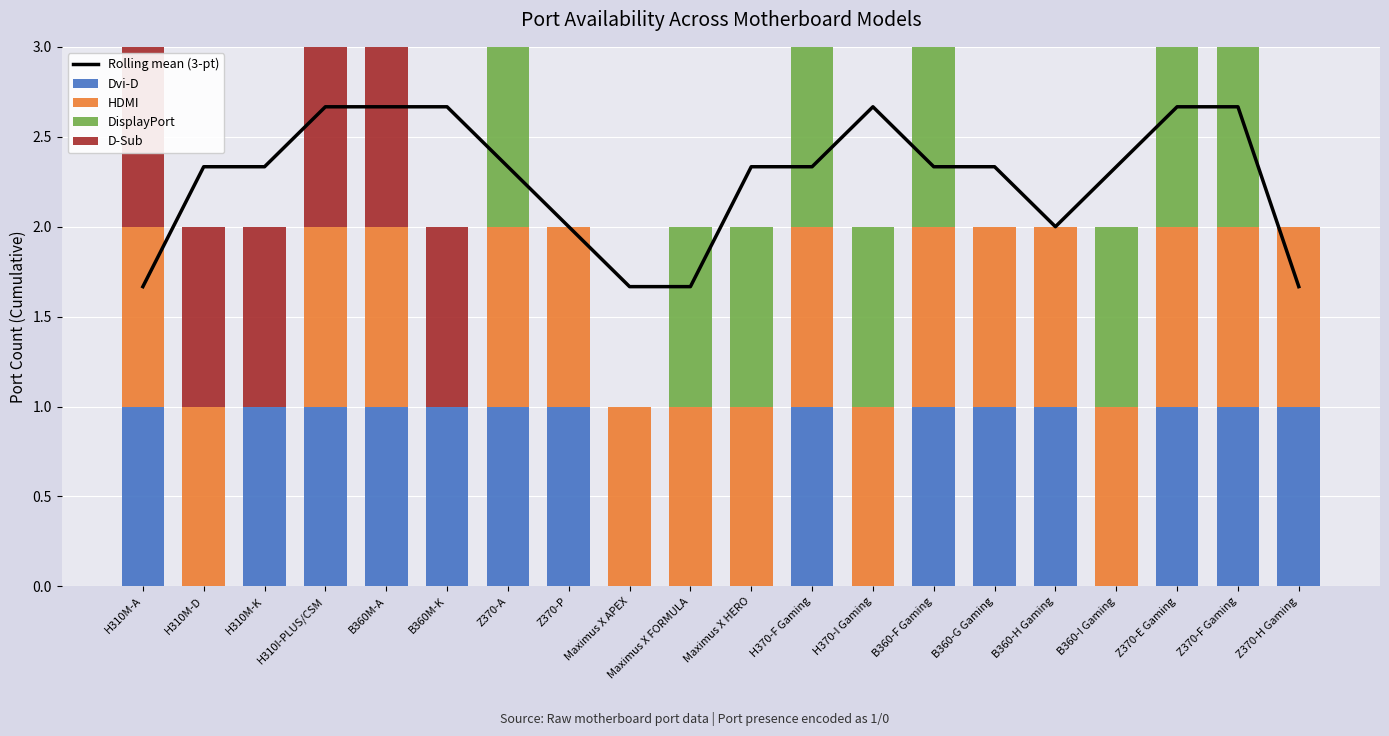

Reading left to right, transcribe all the data shown in this chart.

Rolling mean (3-pt): 1.7	2.3	2.3	2.7	2.7	2.7	2.3	2.0	1.7	1.7	2.3	2.3	2.7	2.3	2.3	2.0	2.3	2.7	2.7	1.7
Dvi-D: 1.0	0.0	1.0	1.0	1.0	1.0	1.0	1.0	0.0	0.0	0.0	1.0	0.0	1.0	1.0	1.0	0.0	1.0	1.0	1.0
HDMI: 1.0	1.0	0.0	1.0	1.0	0.0	1.0	1.0	1.0	1.0	1.0	1.0	1.0	1.0	1.0	1.0	1.0	1.0	1.0	1.0
DisplayPort: 0.0	0.0	0.0	0.0	0.0	0.0	1.0	0.0	0.0	1.0	1.0	1.0	1.0	1.0	0.0	0.0	1.0	1.0	1.0	0.0
D-Sub: 1.0	1.0	1.0	1.0	1.0	1.0	0.0	0.0	0.0	0.0	0.0	0.0	0.0	0.0	0.0	0.0	0.0	0.0	0.0	0.0